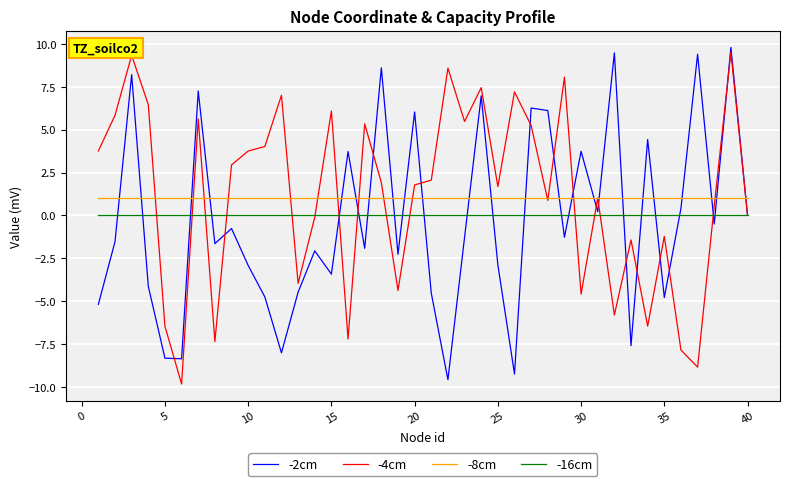

What is the minimum value for -4cm?

-9.8